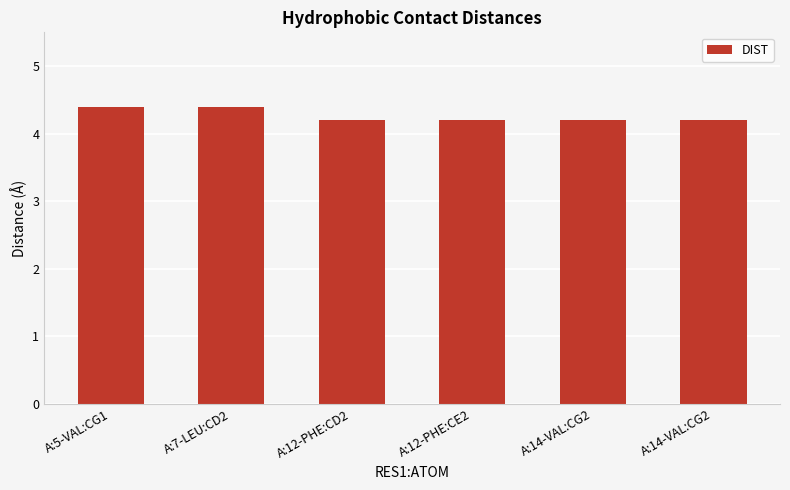

Reading right to left, transcribe all the data shown in this chart.

4.2	4.2	4.2	4.2	4.4	4.4